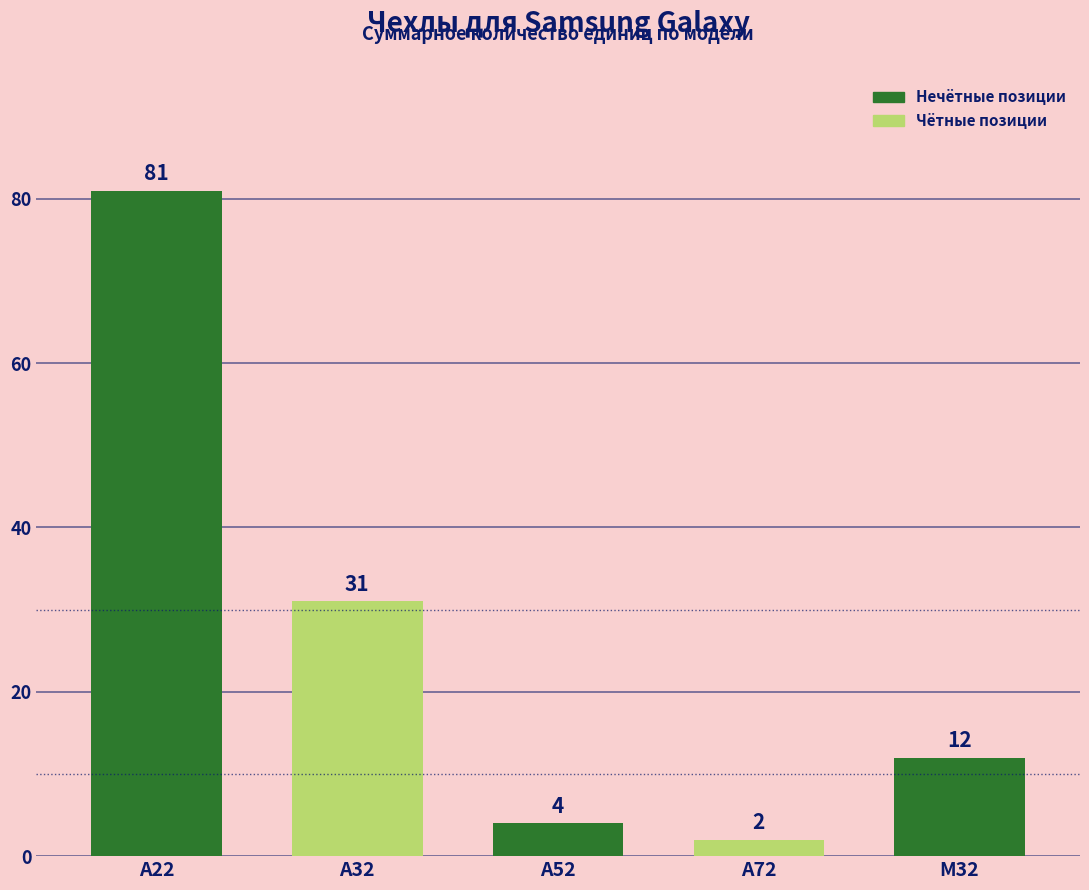

How many data points does each series have?

5